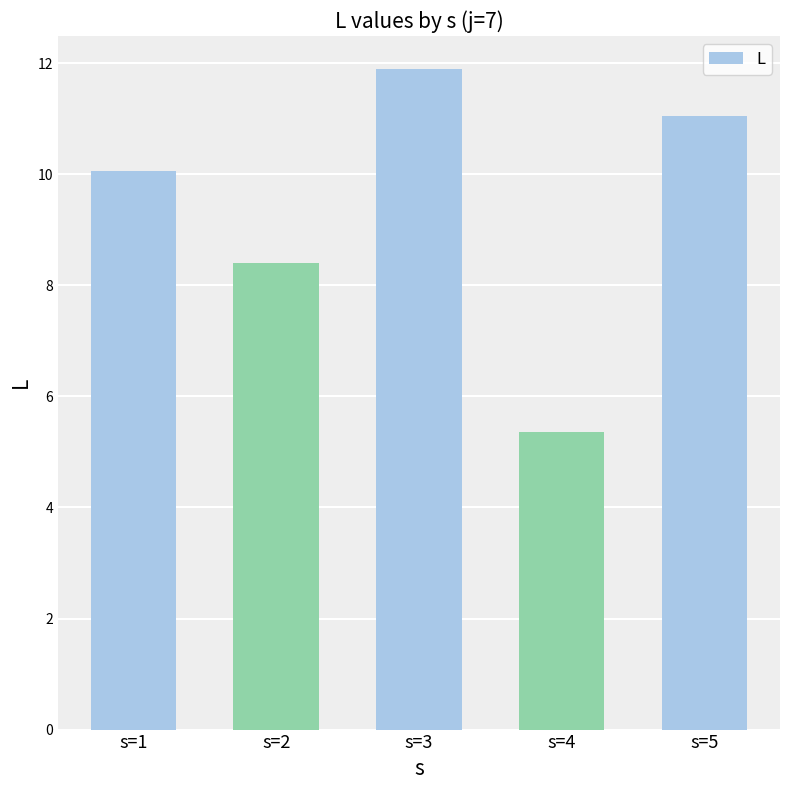

What is the value of the 5th bar from the left?

11.0